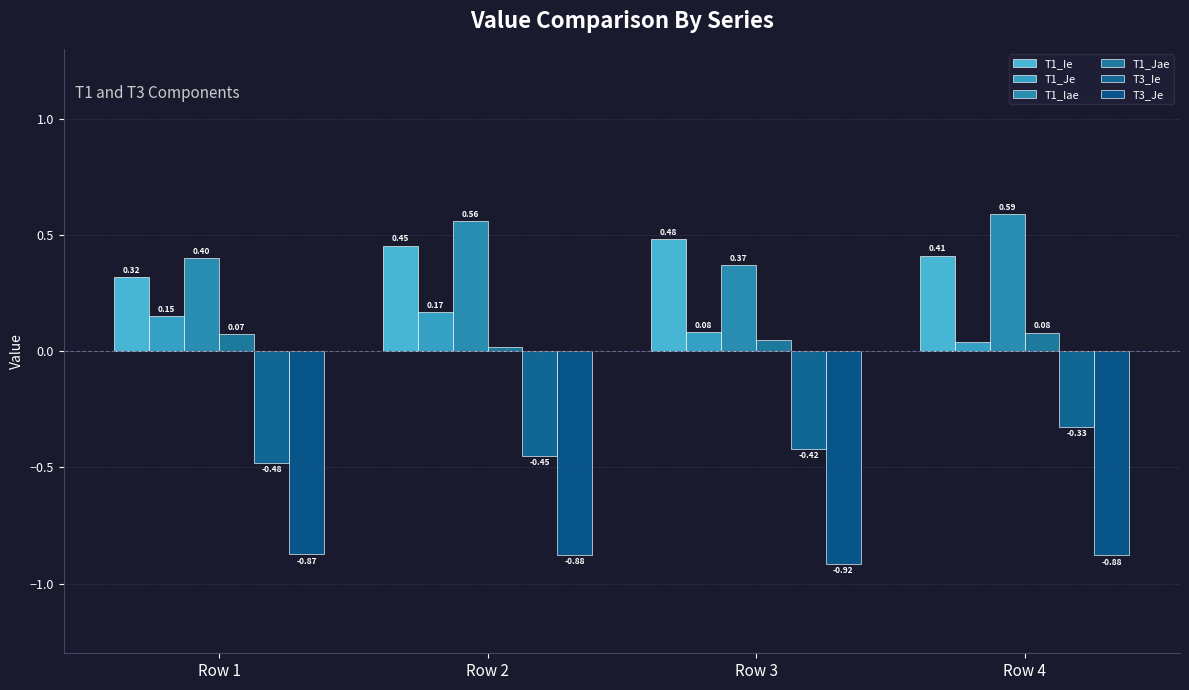

Reading left to right, list all the values displayed in this chart.

T1_Ie: 0.3	0.5	0.5	0.4
T1_Je: 0.1	0.2	0.1	0.0
T1_Iae: 0.4	0.6	0.4	0.6
T1_Jae: 0.1	0.0	0.0	0.1
T3_Ie: -0.5	-0.5	-0.4	-0.3
T3_Je: -0.9	-0.9	-0.9	-0.9